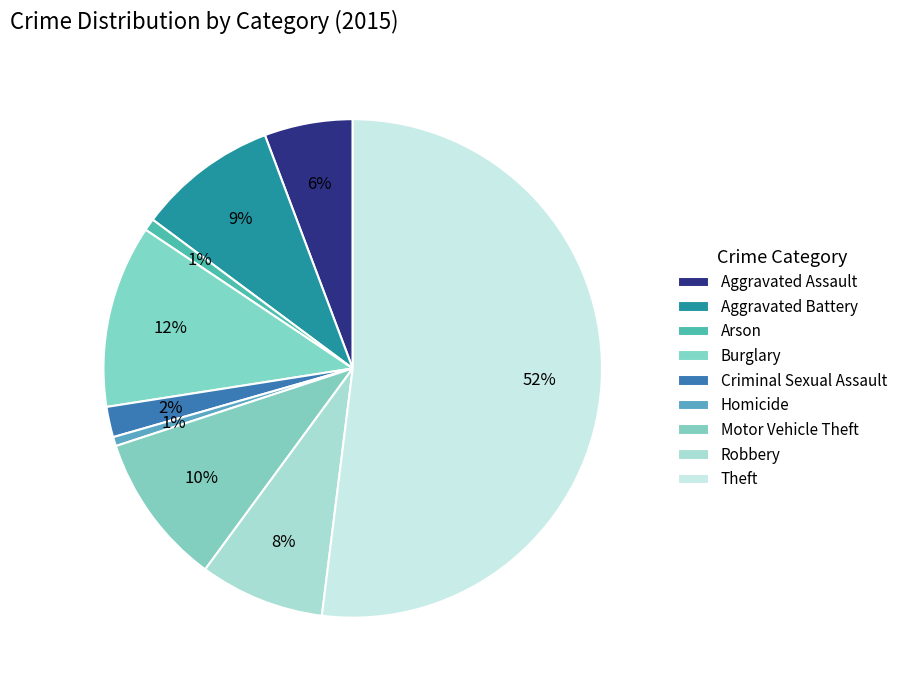

What is the smallest slice in the pie chart?

Homicide